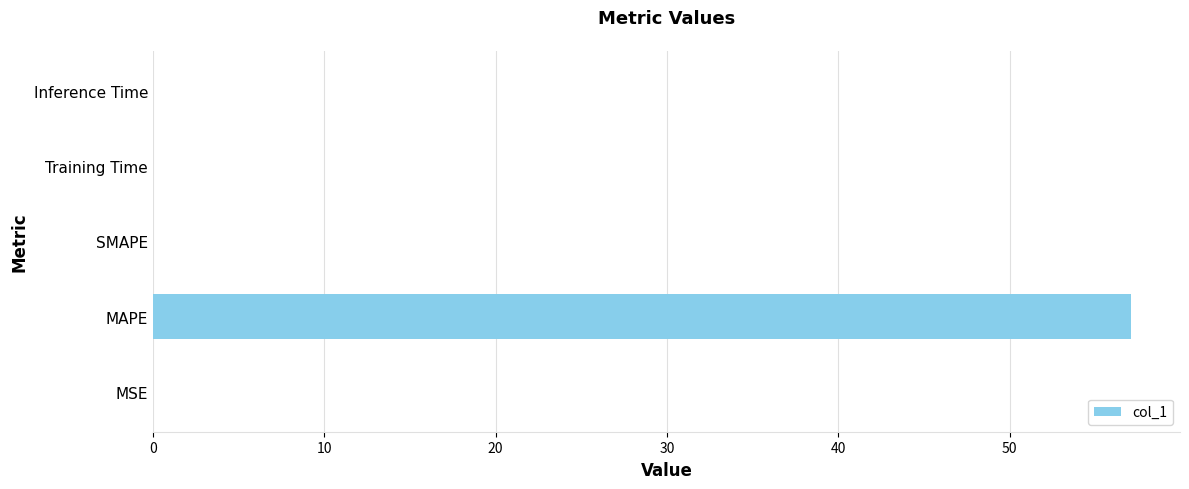

What is the sum of all values?

57.1